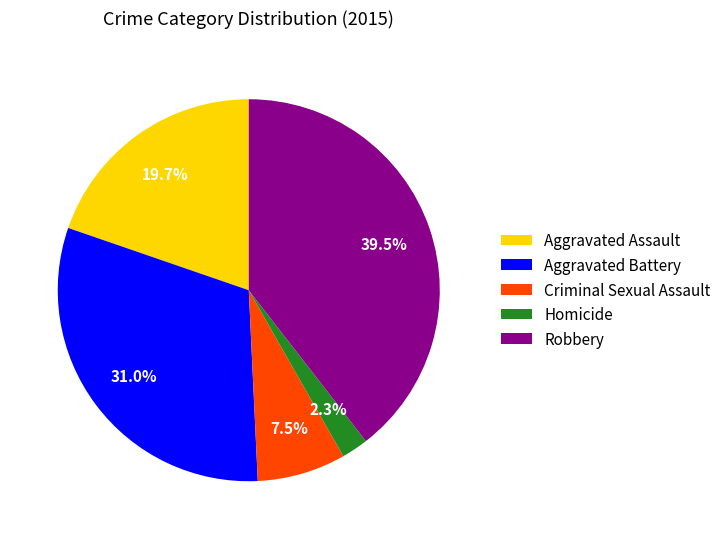

To the nearest percent, what is the average slice percentage?

20%